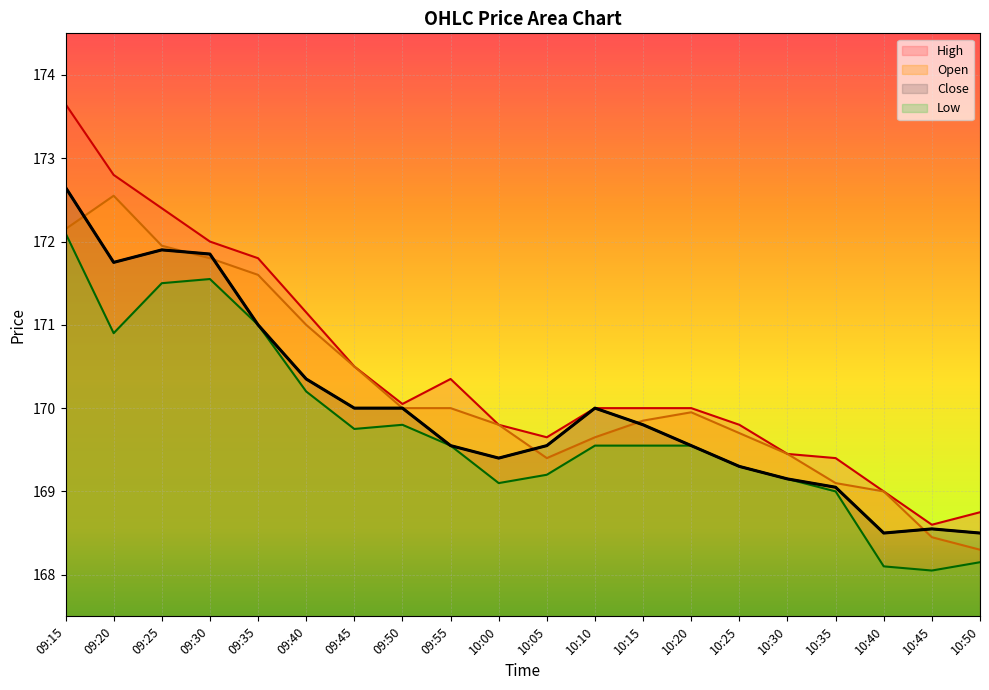

What is the label of the 16th point from the left?

10:30